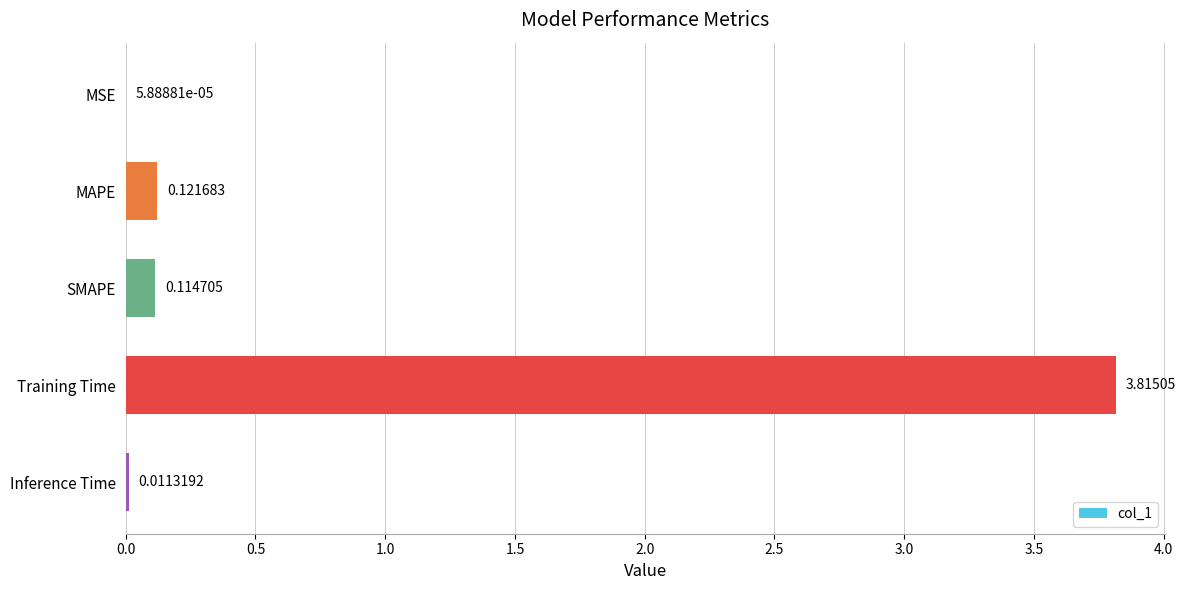

Count the number of data series in this chart.

1